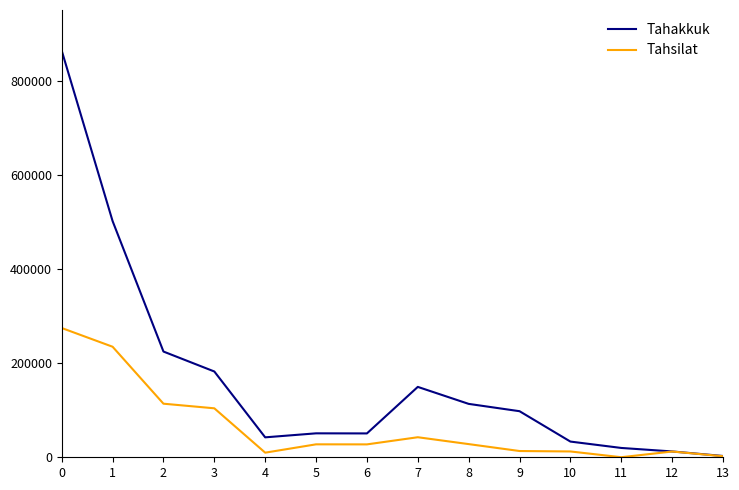

How many distinct data groups are displayed?

2